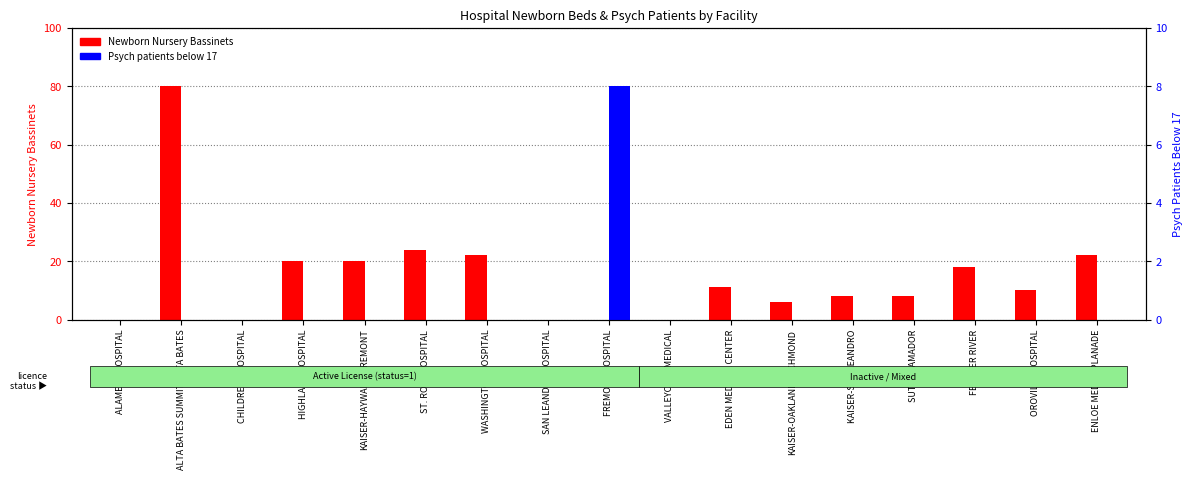

Which has a higher value, WASHINGTON HOSPITAL or KAISER-HAYWARD/FREMONT?

WASHINGTON HOSPITAL